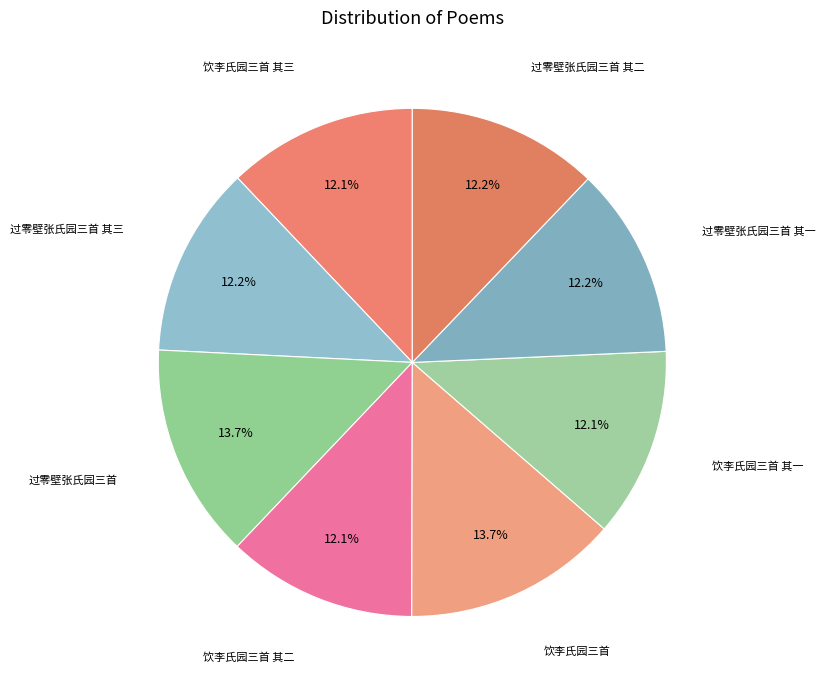

What portion of the pie excludes 过零壁张氏园三首?

86.3%